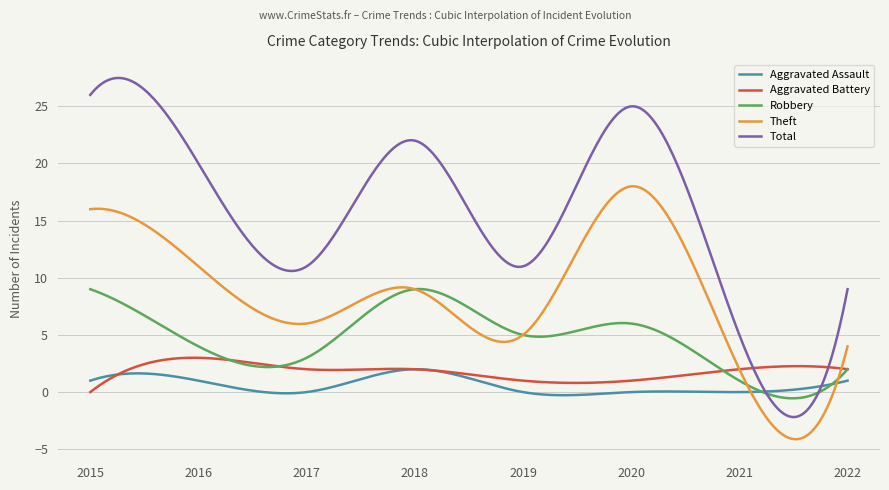

Which series has the largest range (max minus min)?

Total